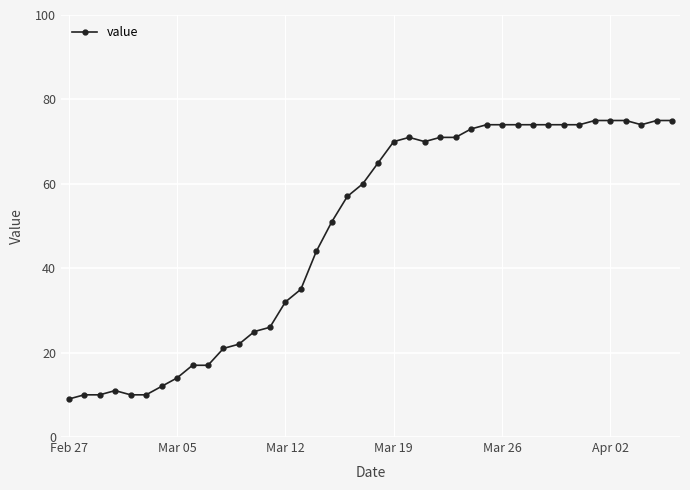

What is the maximum value shown in the chart?

75